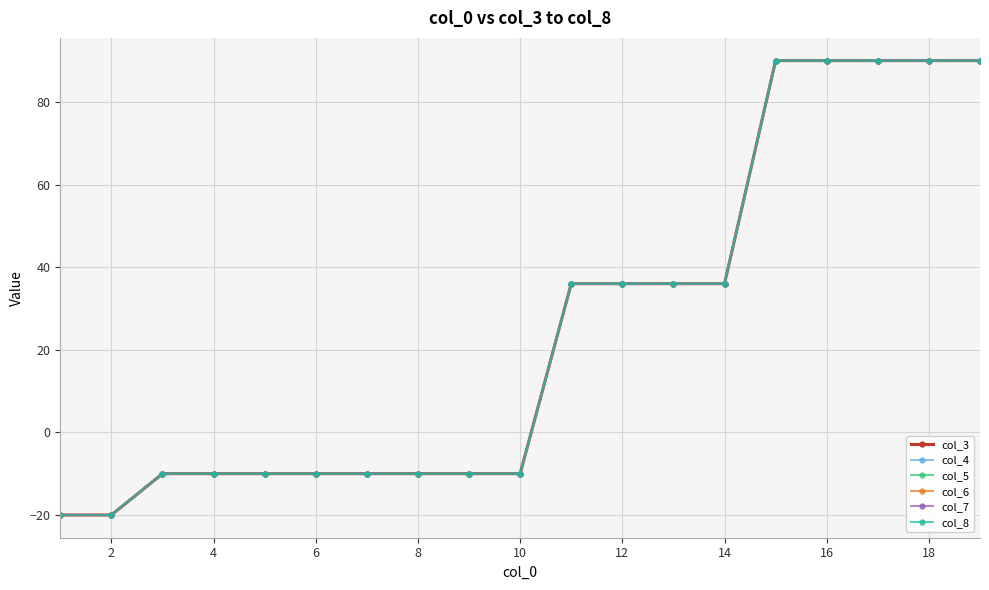

Rank the series by their maximum value, from lowest to highest.

col_3, col_4, col_5, col_6, col_7, col_8